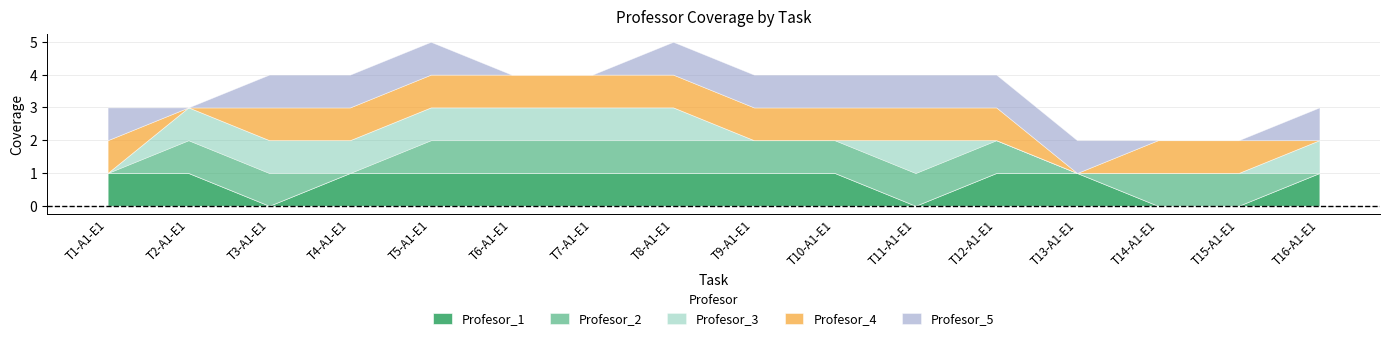

Does the chart display data point markers on the line(s)?

No